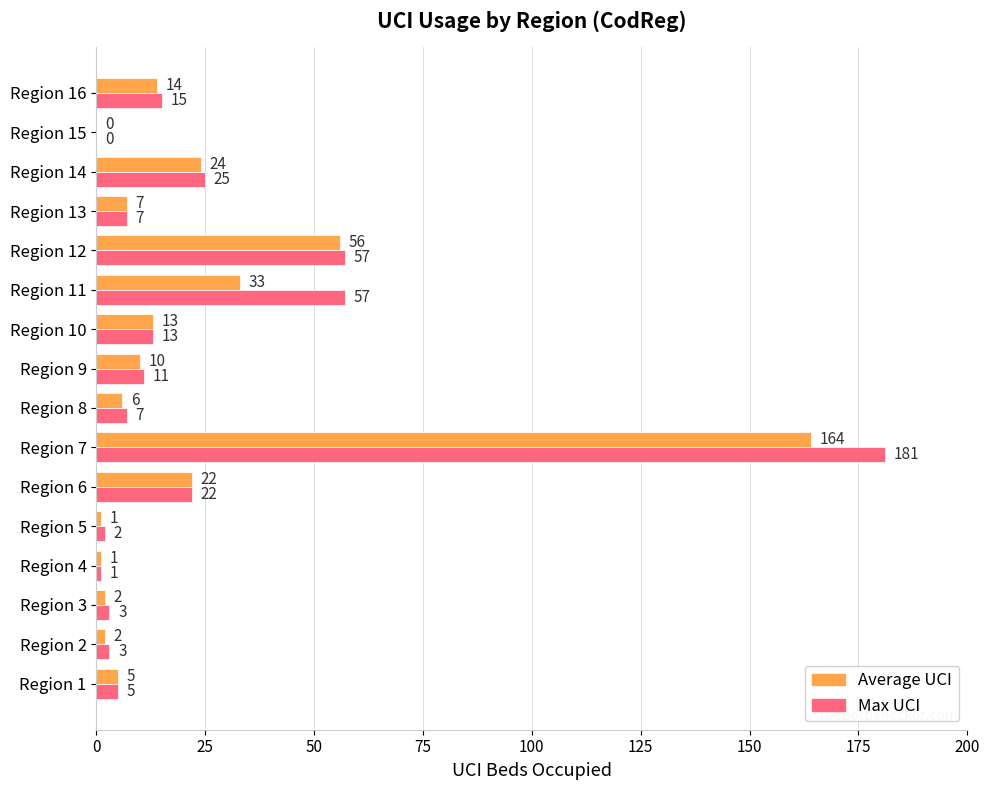

The Max UCI series shows 41 at Region 14. True or false?

False